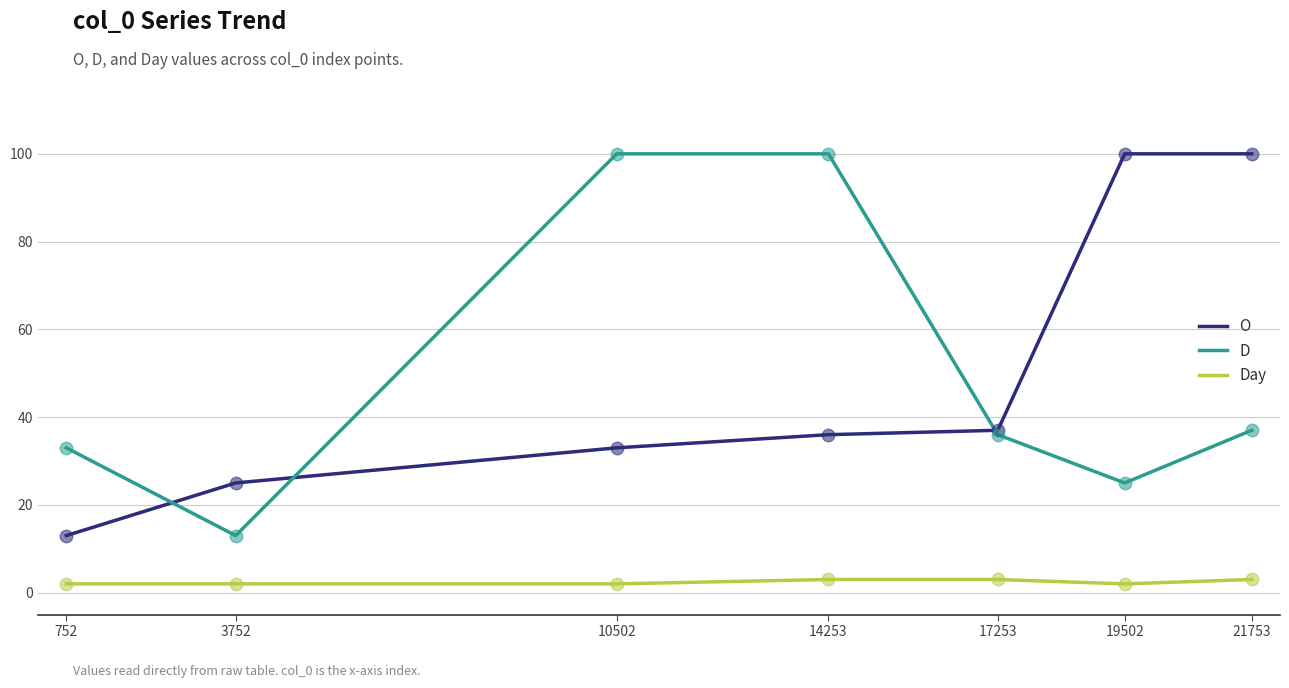

What is the total value across all series at 17253?

76